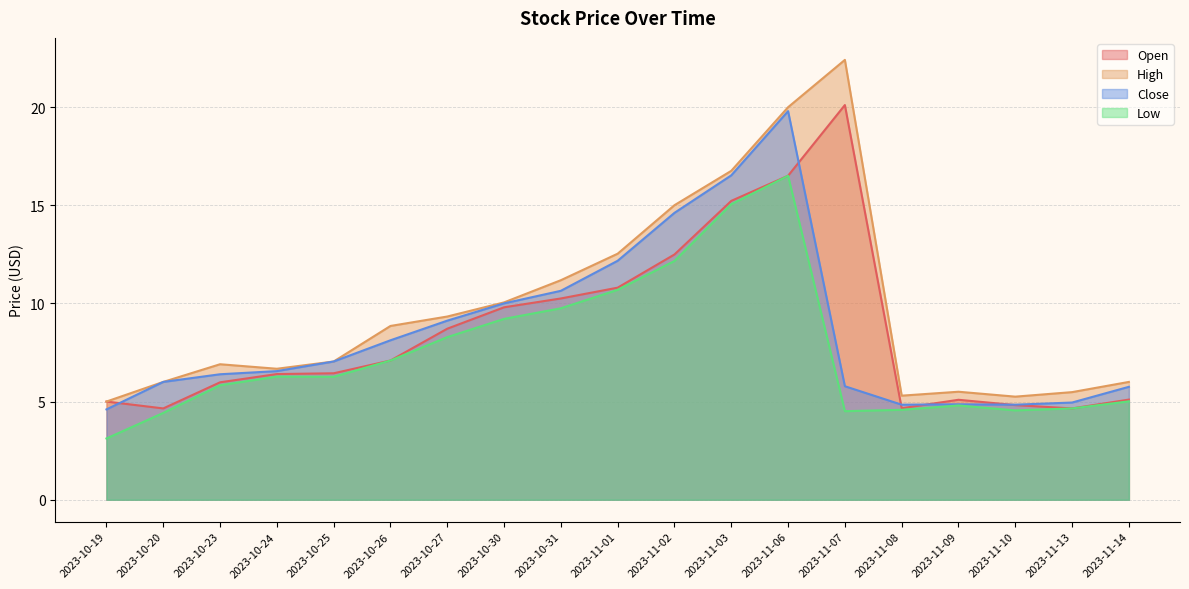

What is the approximate value of Close at 2023-10-27?

9.1